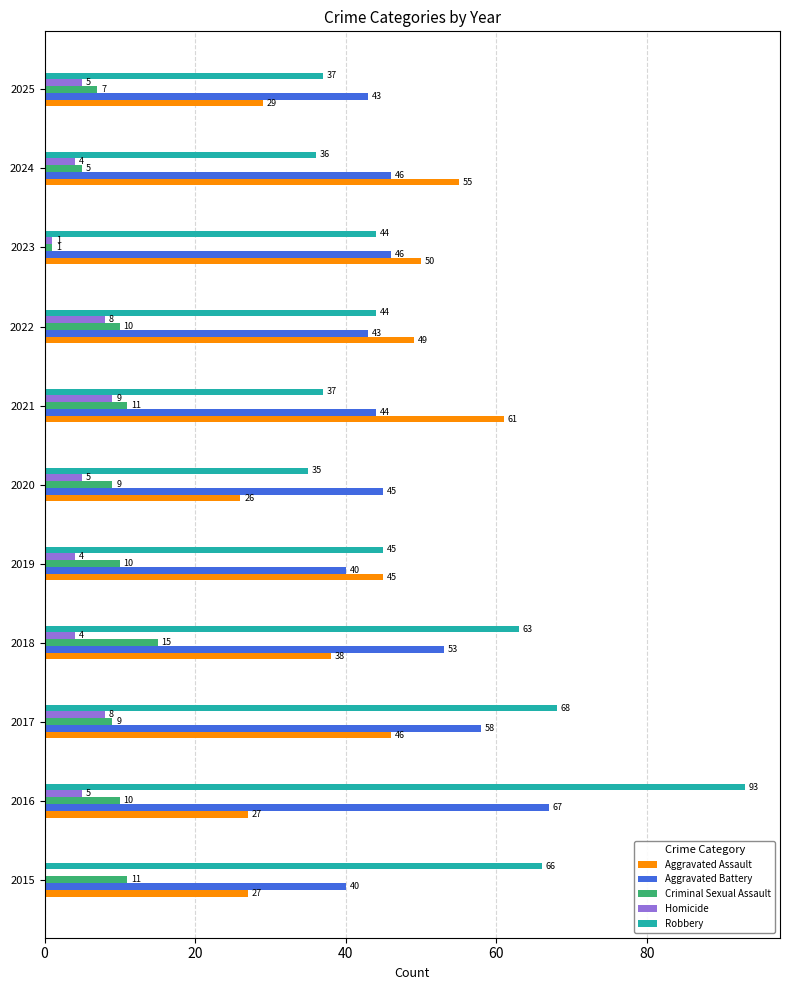

Is it true that Aggravated Assault equals 27 at 2016?

True